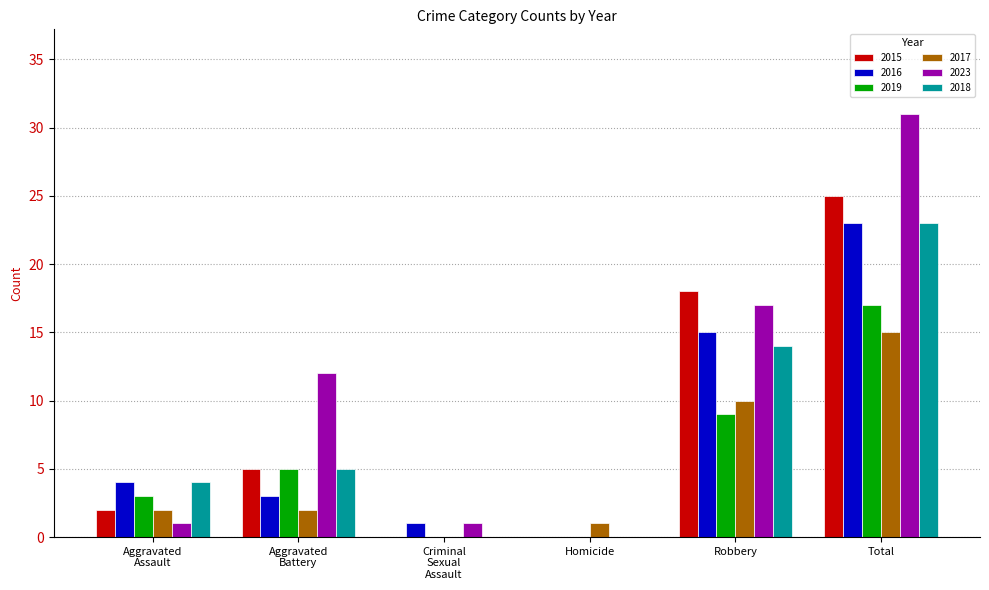

What is the sum of all 2016 values?

46